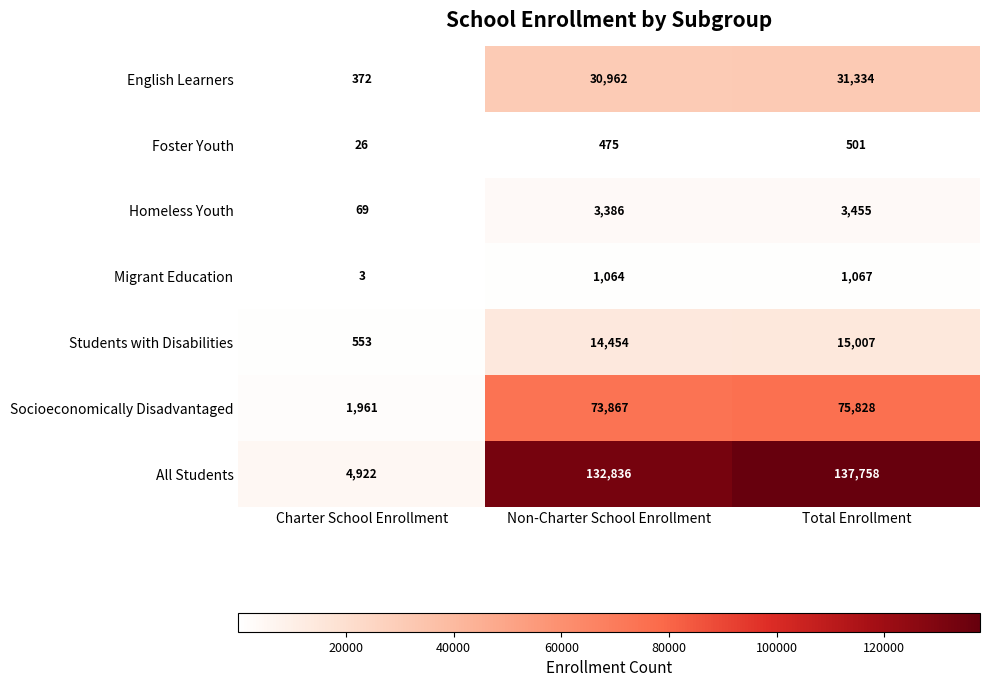

Which series has the largest total across all categories?

All Students